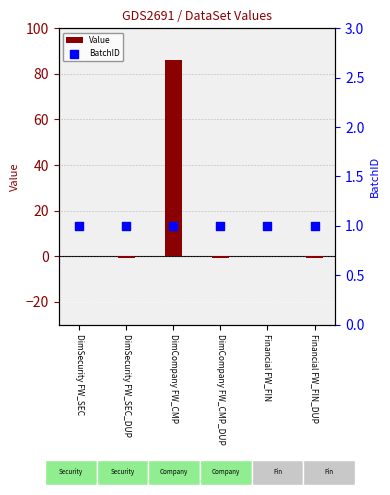

Which series has the largest total across all categories?

Value